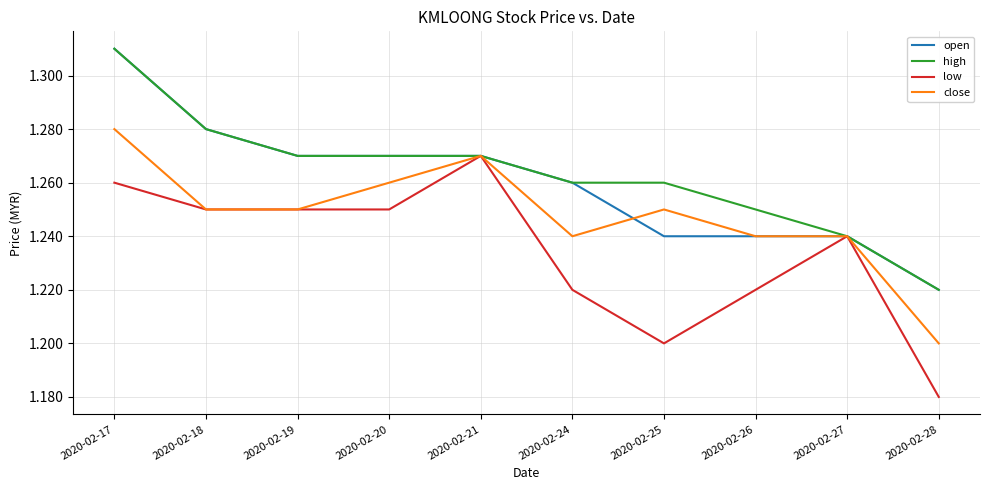

At which category is the sum across all series the highest?

2020-02-17